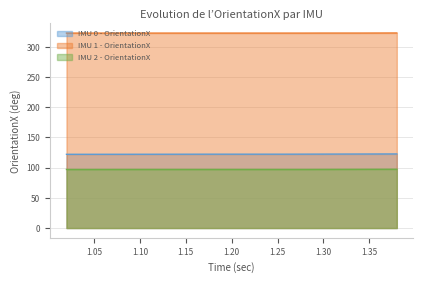

At 1.18, list the series in order from largest to smallest.

IMU 1 - OrientationX, IMU 0 - OrientationX, IMU 2 - OrientationX